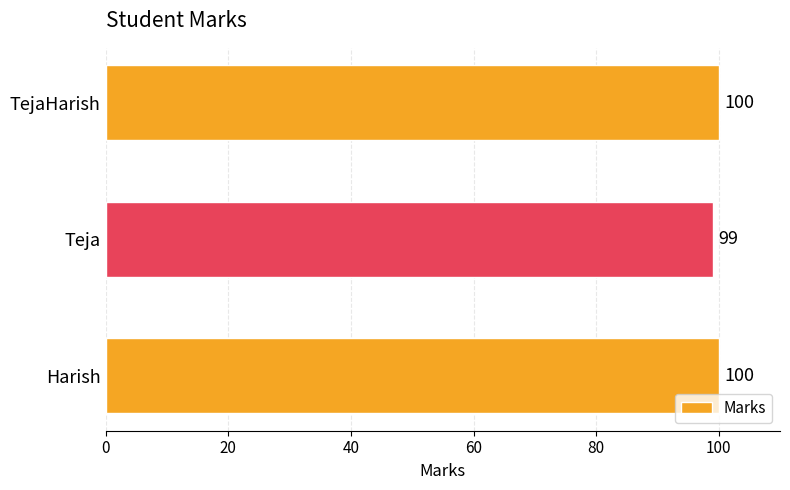

What is the ratio of the value at Teja to the value at Harish?

1.0